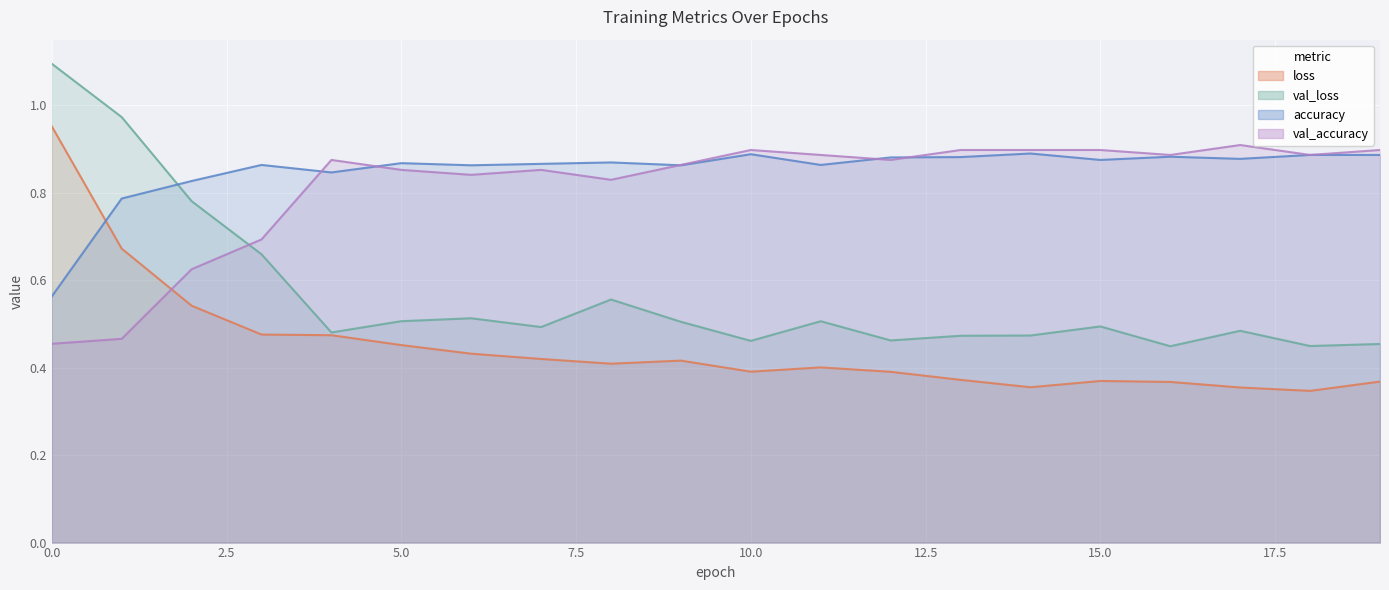

What is the average value of the loss series?

0.4